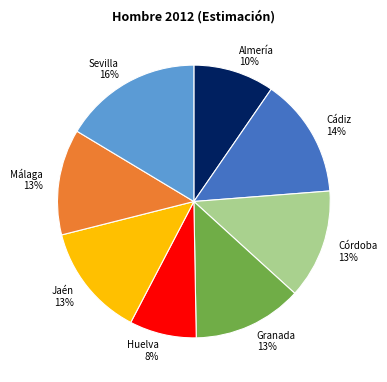

What percentage is the Granada slice, to the nearest percent?

13%